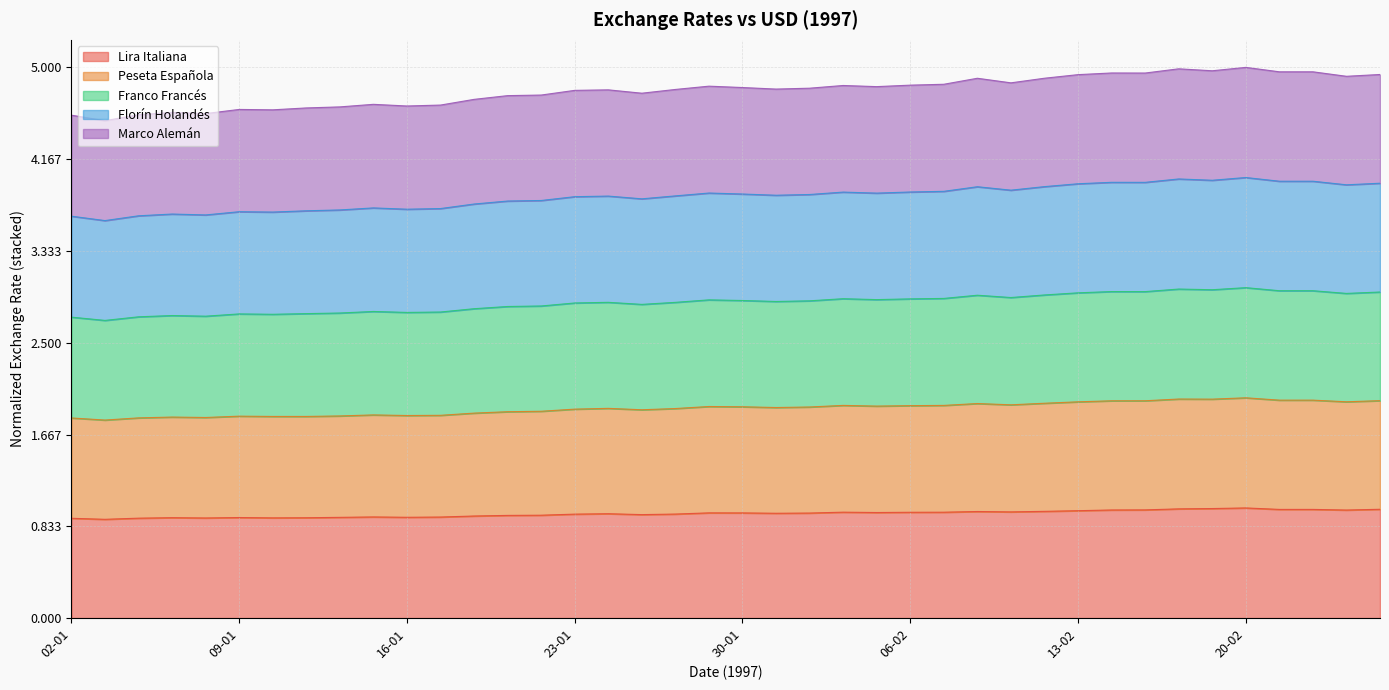

Rank the categories by Marco Alemán value from highest to lowest.

20-02, 18-02, 19-02, 21-02, 24-02, 26-02, 17-02, 14-02, 25-02, 13-02, 12-02, 10-02, 11-02, 04-02, 07-02, 06-02, 05-02, 29-01, 30-01, 03-02, 31-01, 24-01, 28-01, 23-01, 27-01, 22-01, 21-01, 20-01, 15-01, 17-01, 16-01, 14-01, 09-01, 13-01, 10-01, 07-01, 08-01, 06-01, 02-01, 03-01